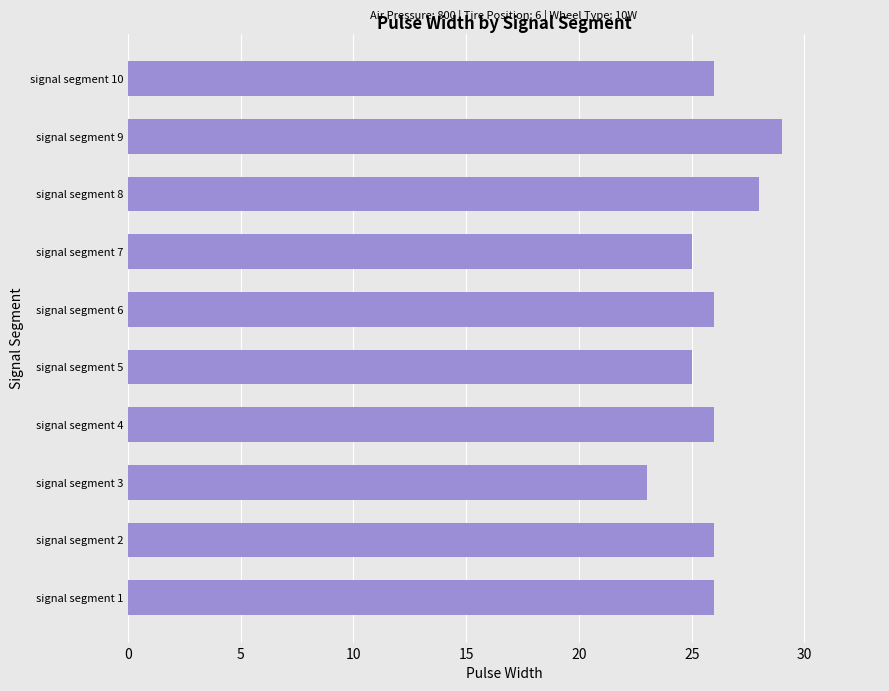

What is the approximate value at signal segment 6?

26